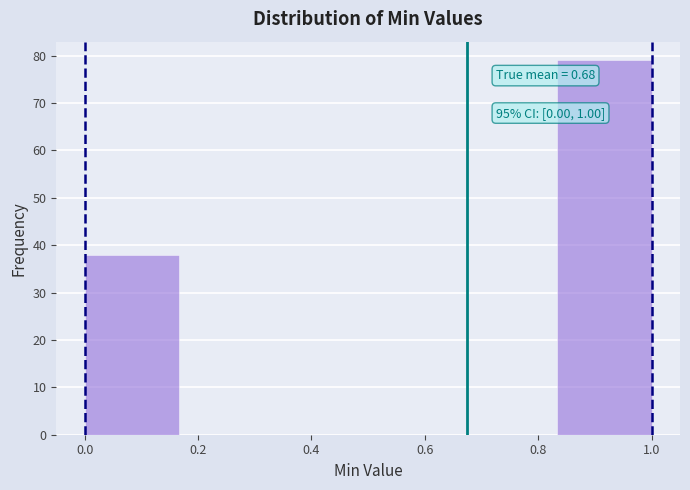

Over which range of the x-axis is the bar tallest?

0.84 to 1.00